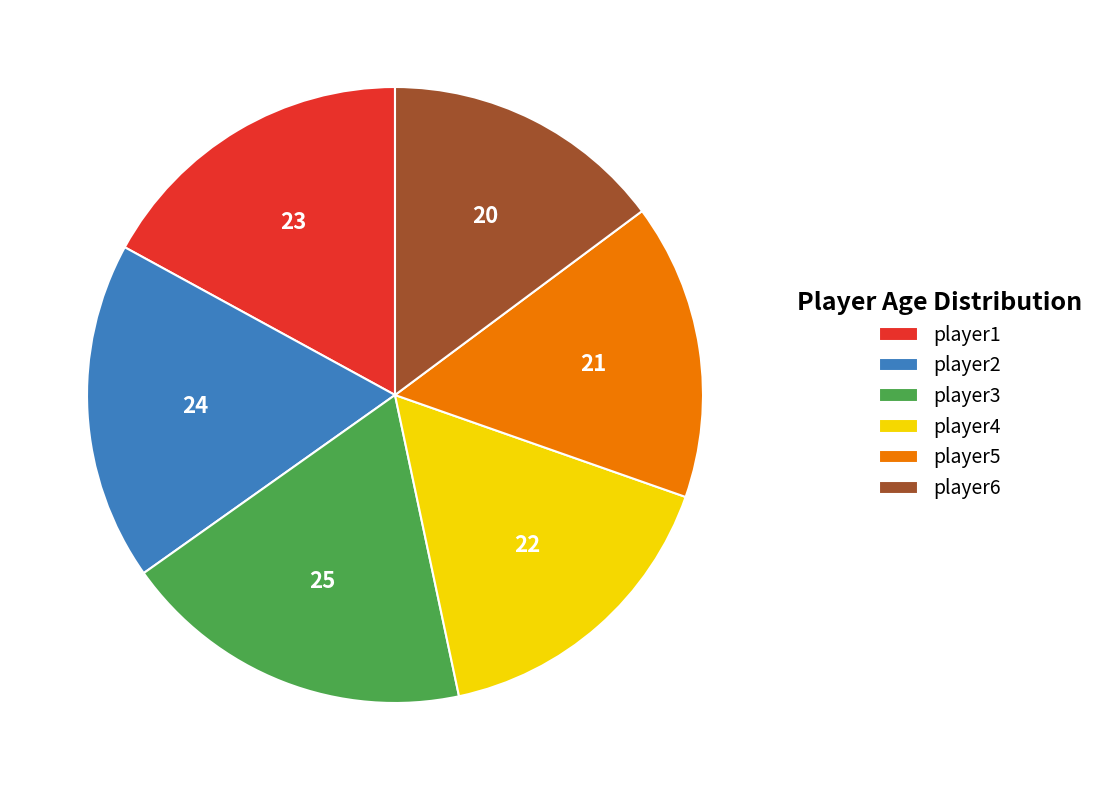

Approximately how many times larger is the value at player2 compared to player4?

1.1